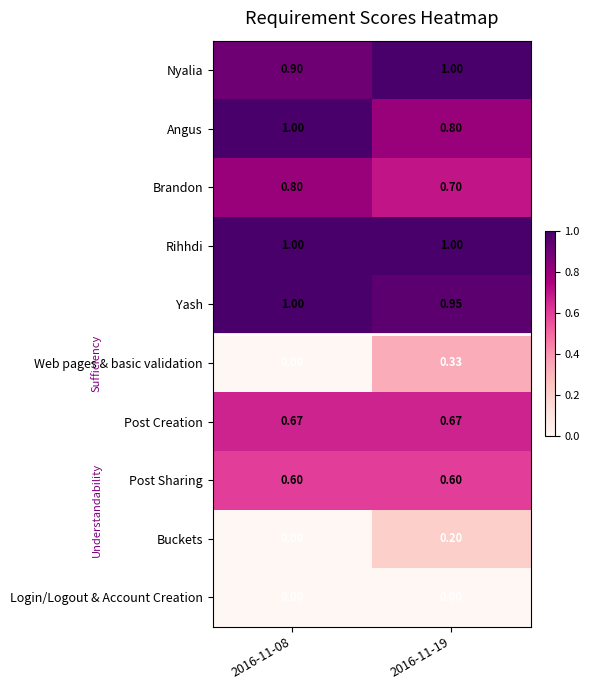

Is the value of Brandon at 2016-11-08 greater than the value of Nyalia at 2016-11-19?

No